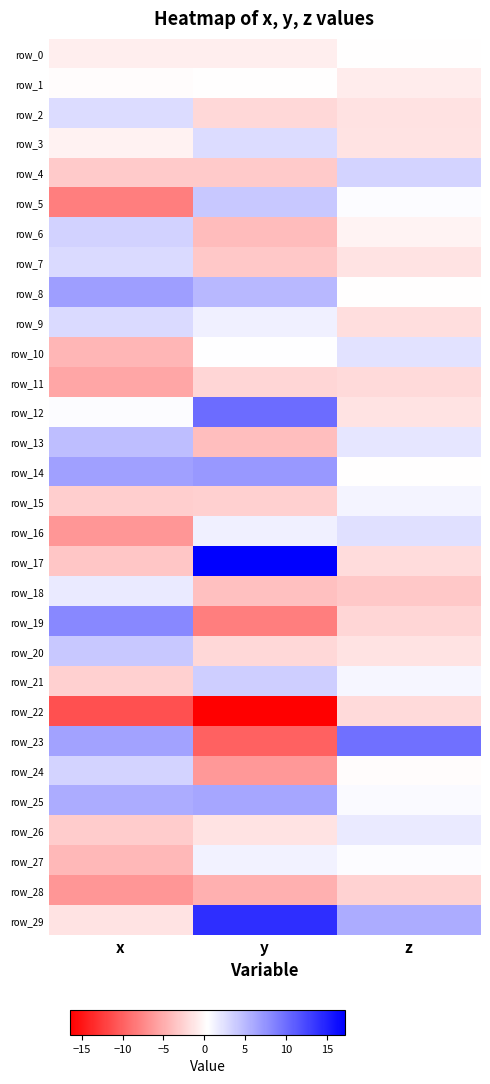

The value of row_9 at x is 2.8. True or false?

True